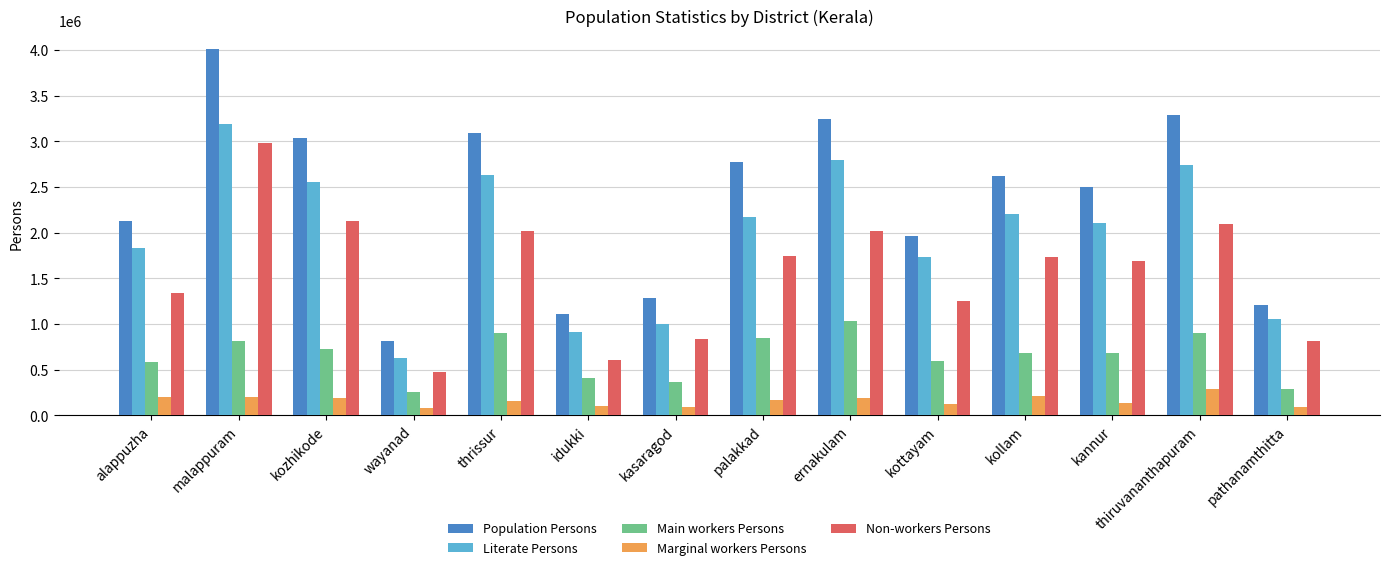

What is the difference between the Main workers Persons values at alappuzha and wayanad?

332106